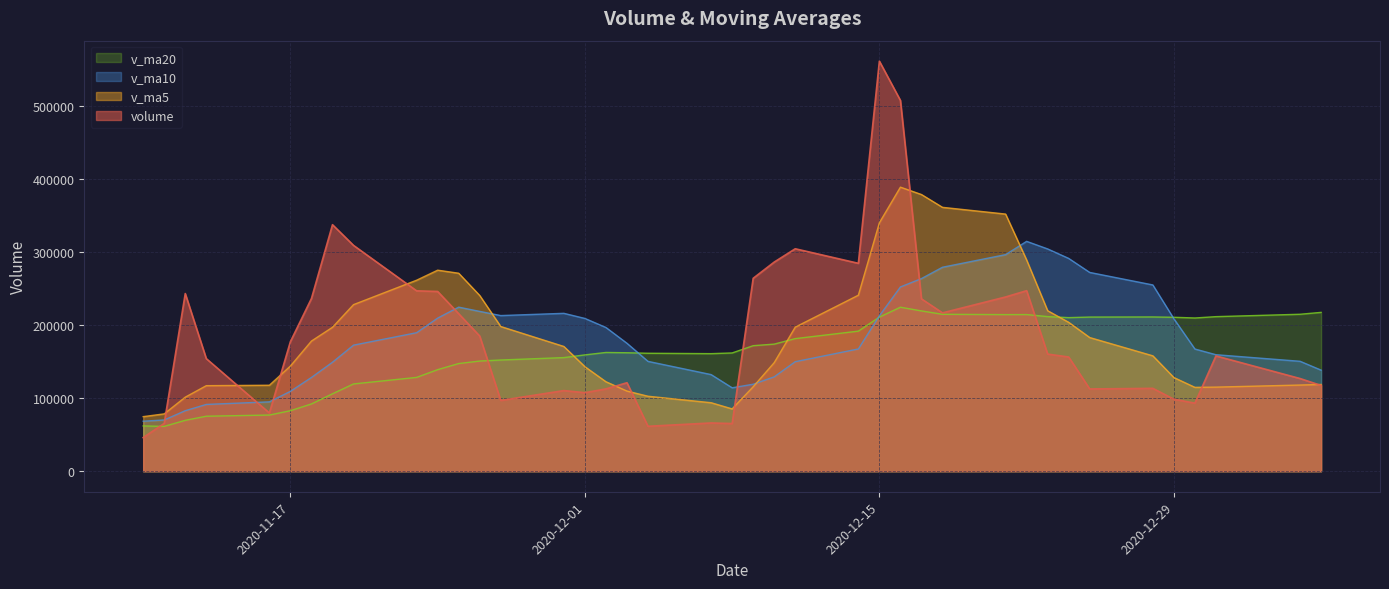

Does the chart display data point markers on the line(s)?

No